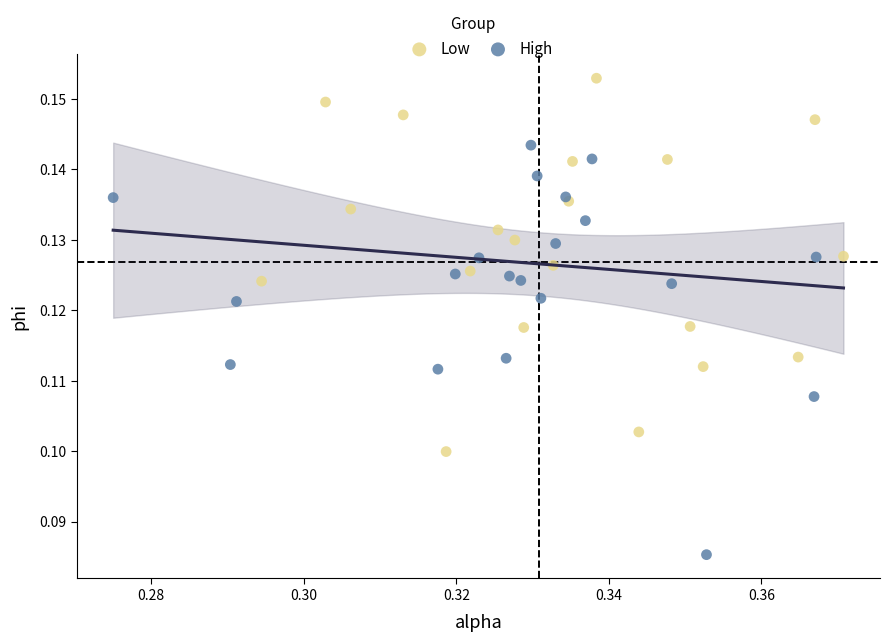

Which series has the largest Y range (max minus min)?

High